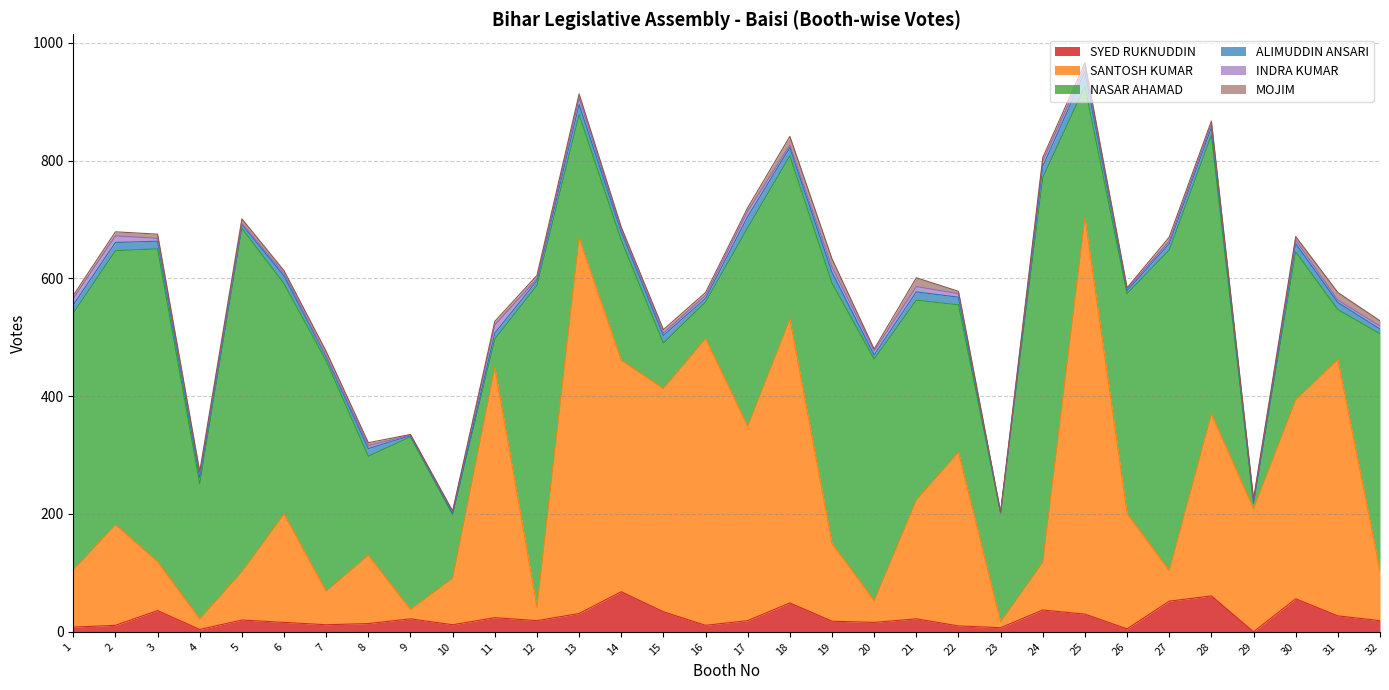

Is the value of SYED RUKNUDDIN at 4 greater than the value of NASAR AHAMAD at 7?

No